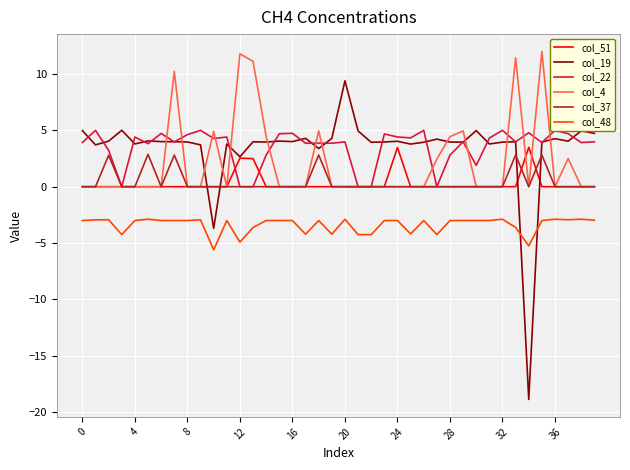

Rank the series at 24 from highest to lowest value.

col_22, col_19, col_51, col_4, col_37, col_48